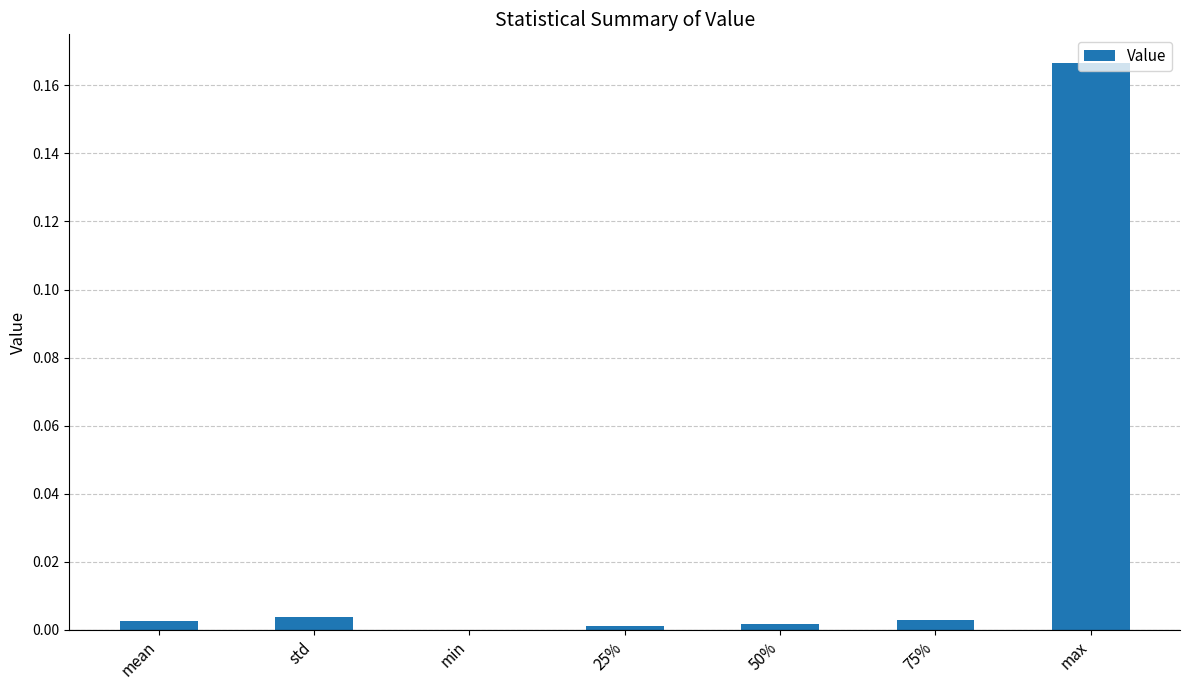

True or false: the data shows 0.0 at 50%.

True